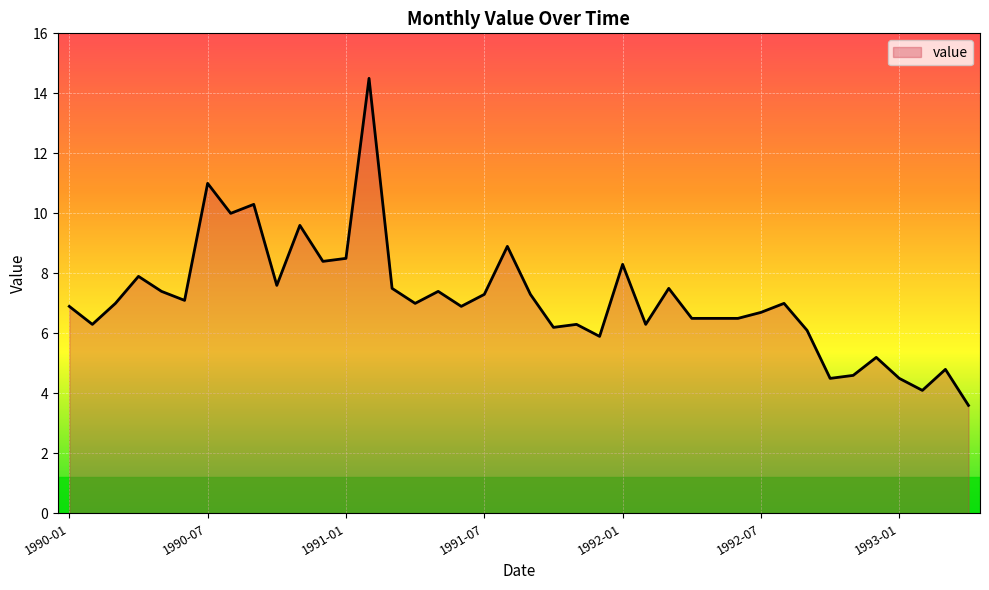

What is the smallest value displayed?

3.6